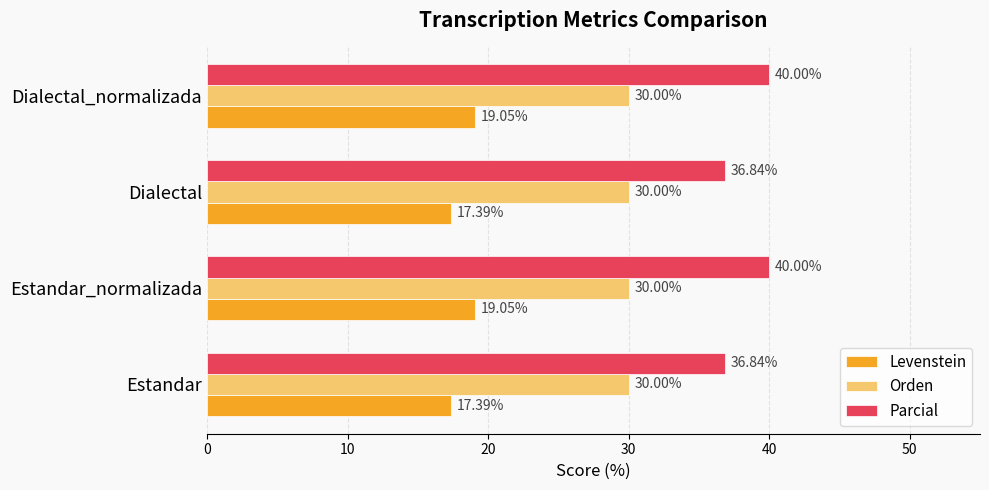

Between Estandar and Dialectal_normalizada, which series saw the biggest shift?

Parcial